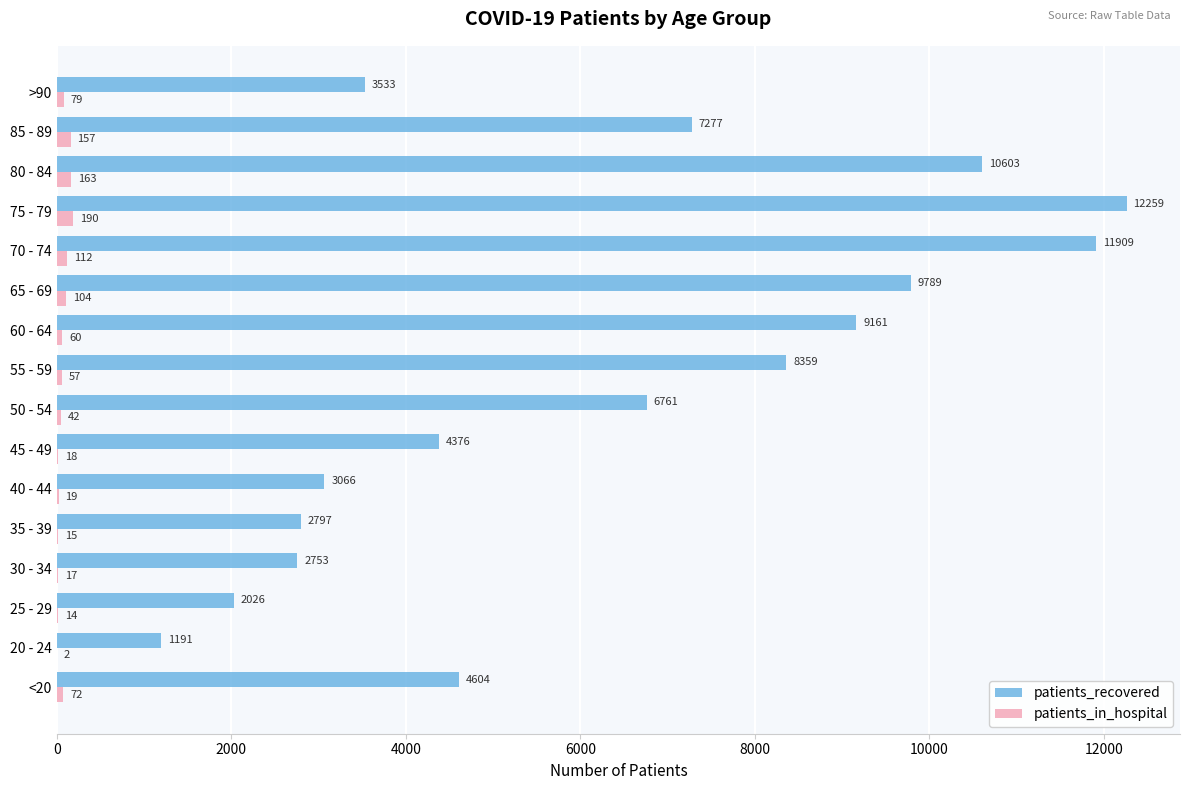

True or false: patients_recovered has a value of 592 at 30 - 34.

False